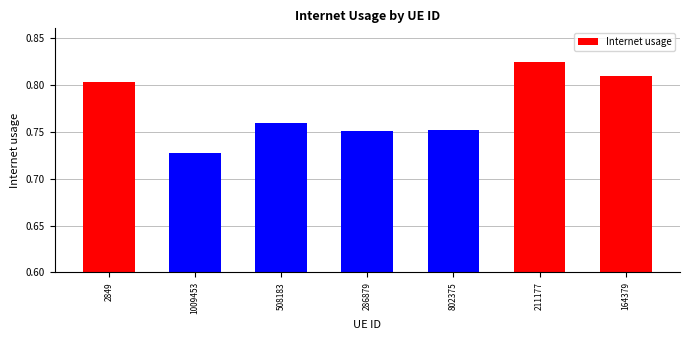

Which category has the highest value across all series?

211177